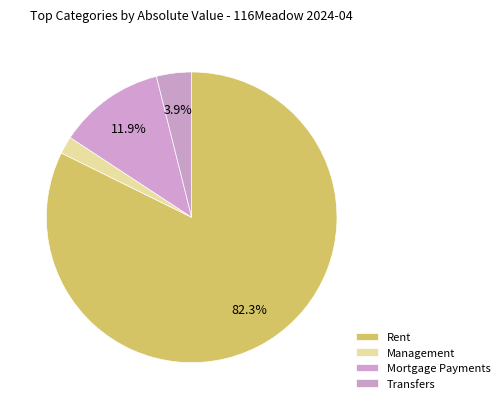

To the nearest percent, what is the combined percentage of Rent and Transfers?

86%